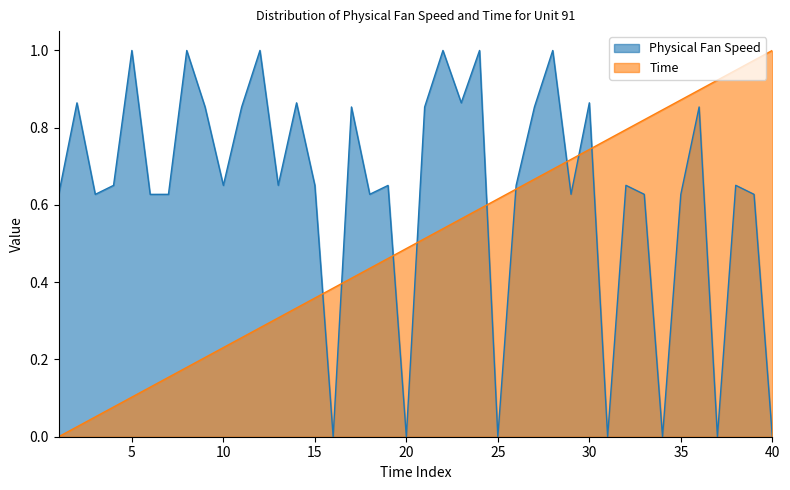

Is it true that Physical Fan Speed equals 1.4 at 14?

False